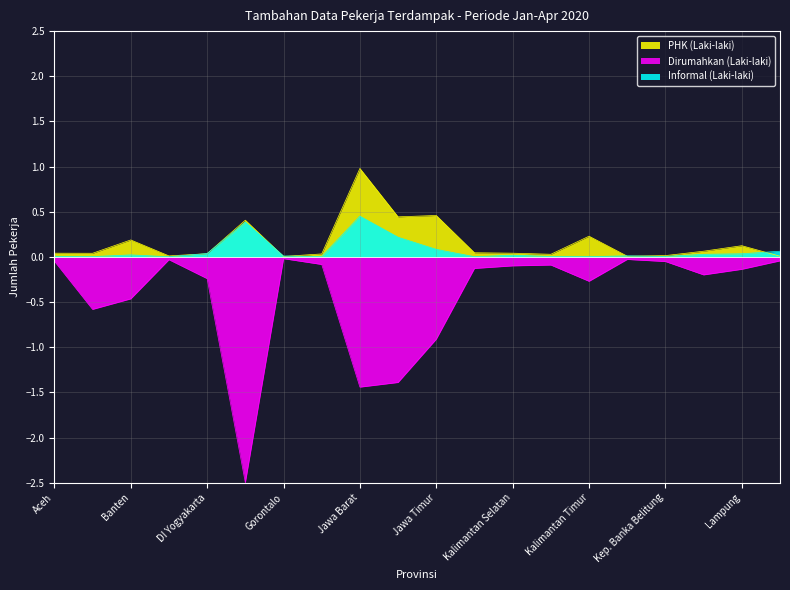

True or false: Dirumahkan (Laki-laki) has a value of -0.1 at Banten.

False